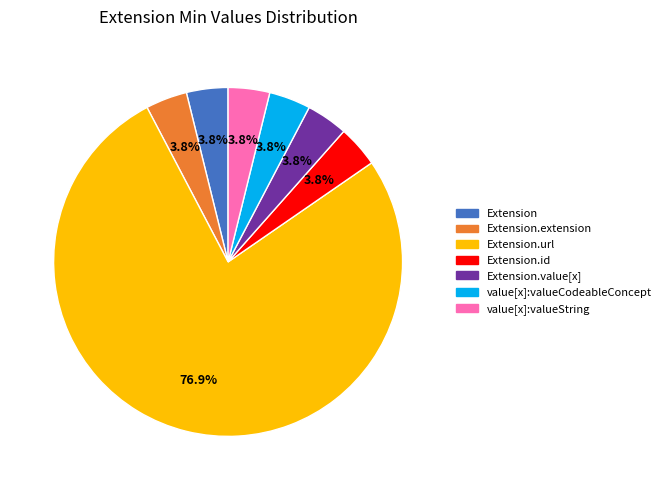

Does any single category account for the majority?

Yes